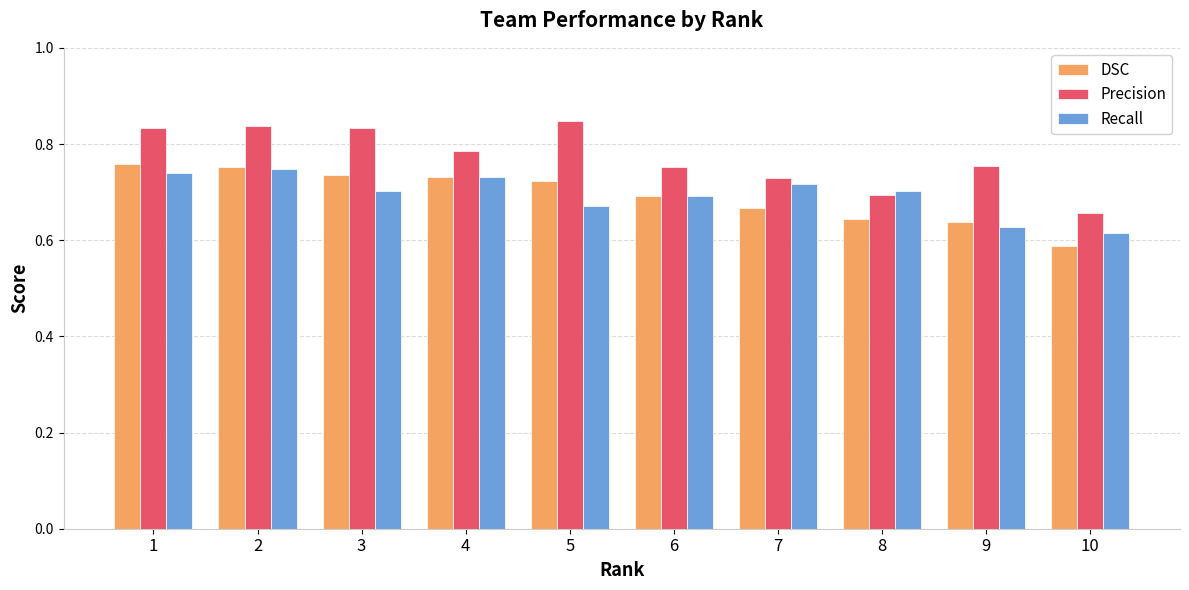

The value of DSC at 3 is 0.7. True or false?

True